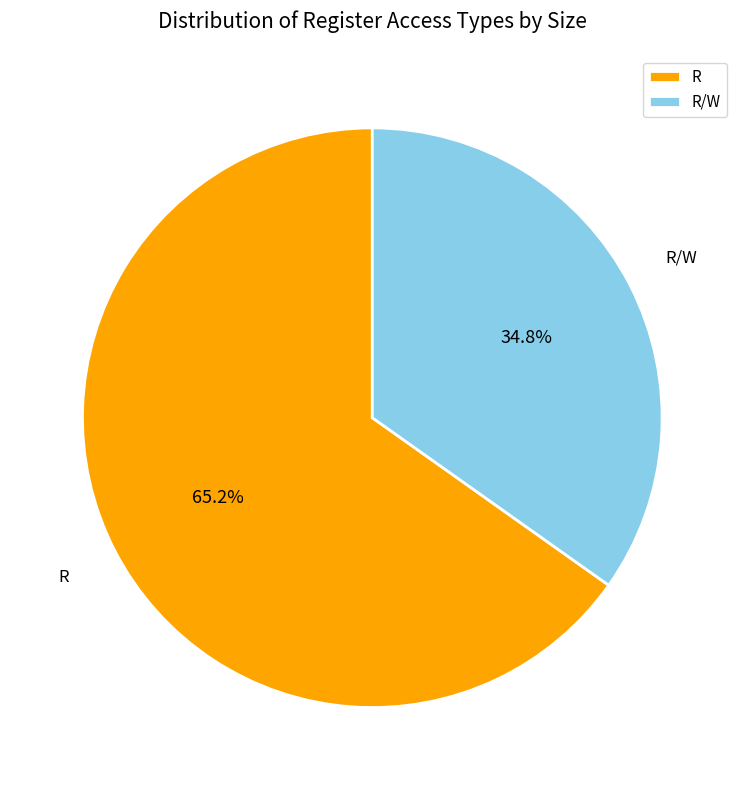

What is the ratio of the value at R/W to the value at R?

0.5